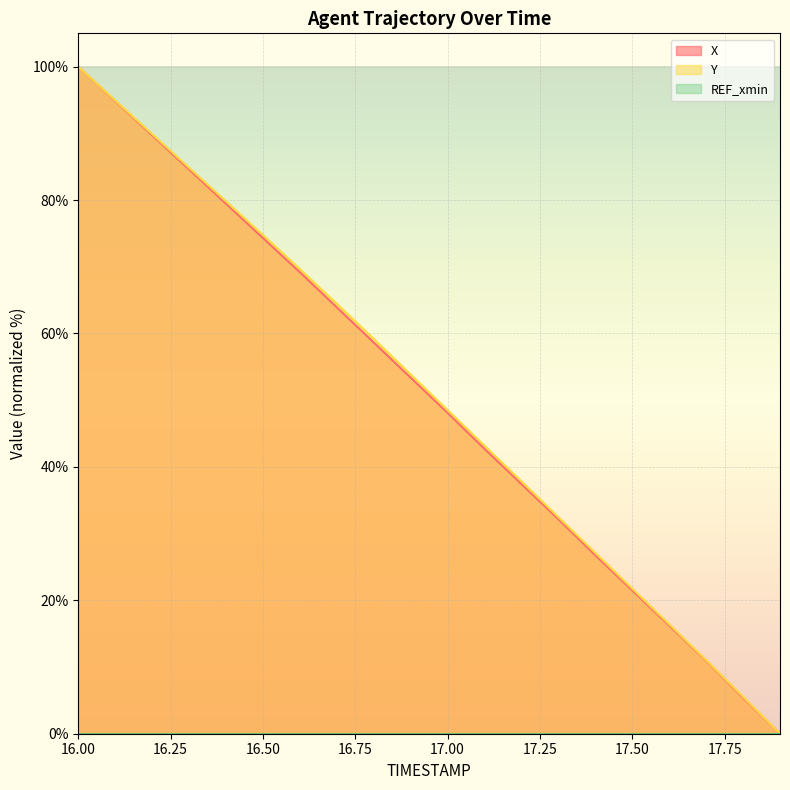

True or false: Y (line) has more than 1 points higher than both neighbors.

False